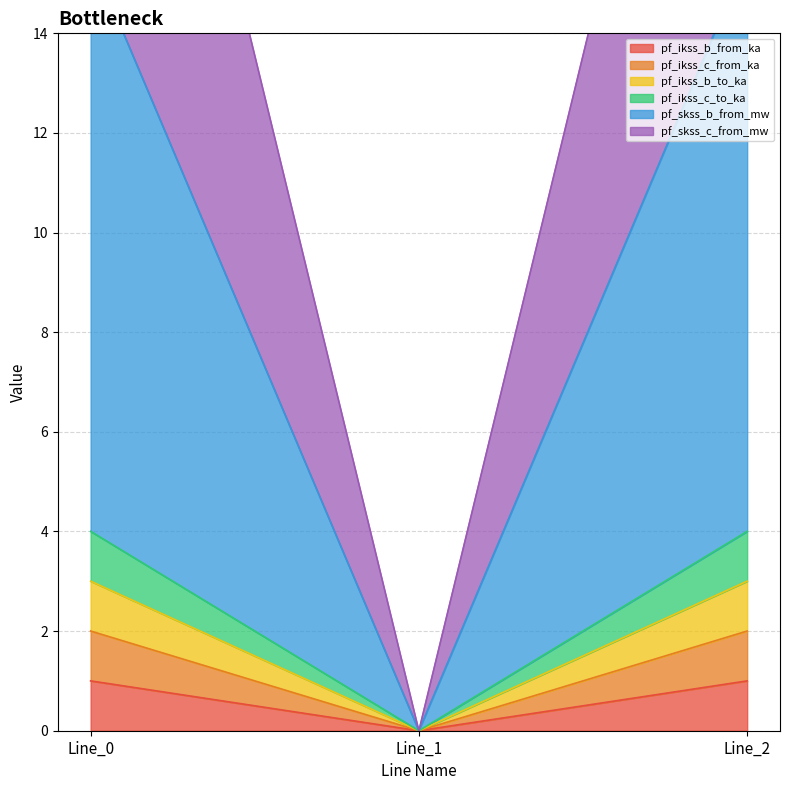

Between Line_0 and Line_1, which is larger?

Line_0